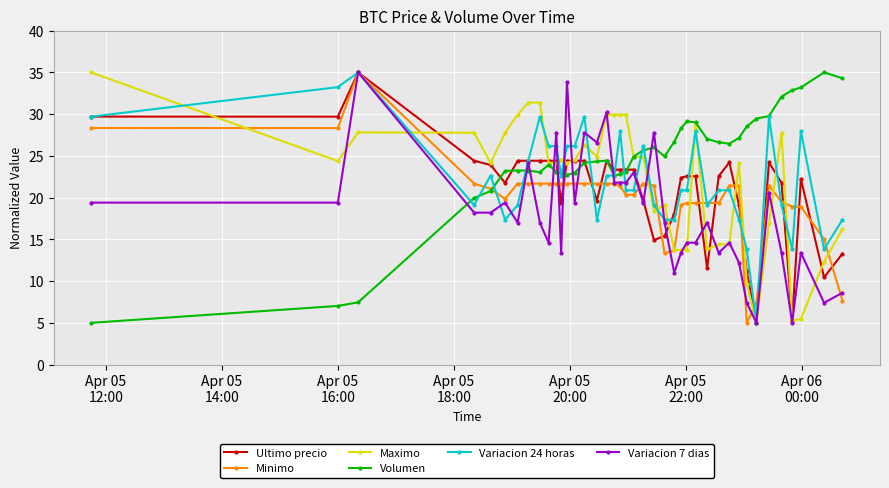

Is this an area chart (filled region under the line)?

No